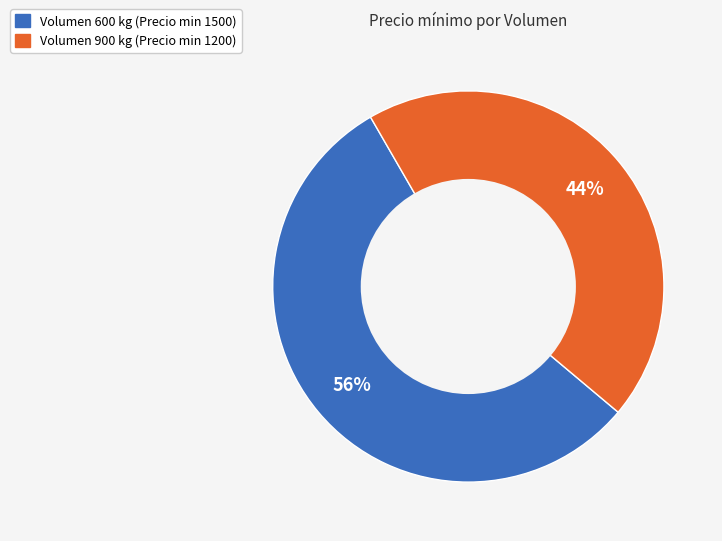

Is there any slice that represents more than half of the pie?

Yes